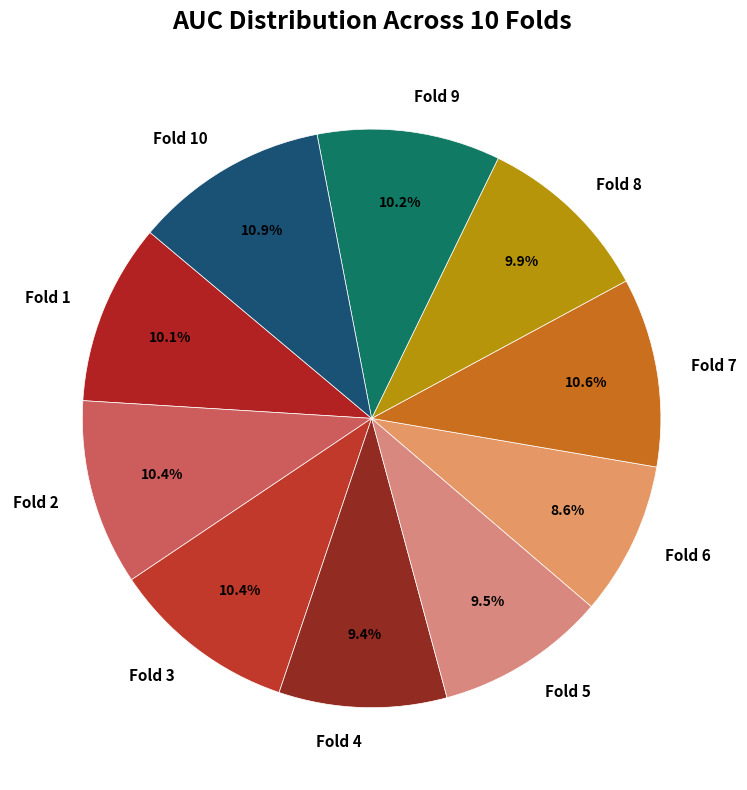

Which has a higher value, Fold 6 or Fold 8?

Fold 8